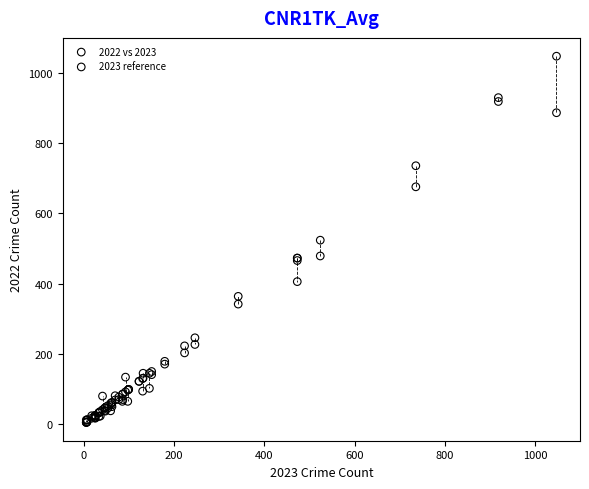

What are all the series names shown in the legend?

2022 vs 2023, 2023 reference